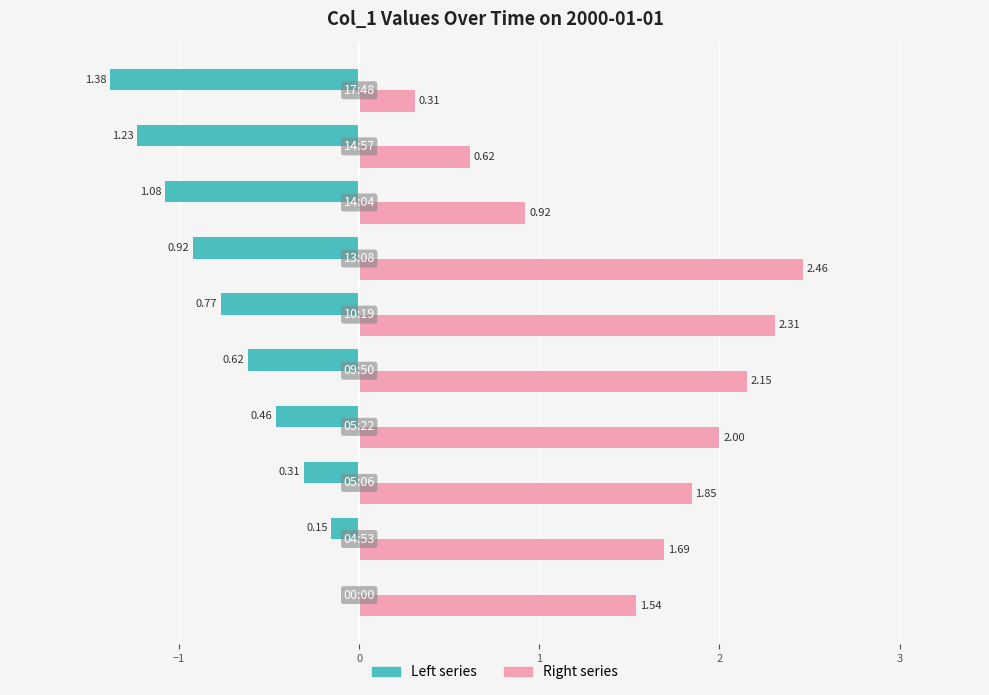

Which series has the largest total across all categories?

Right series